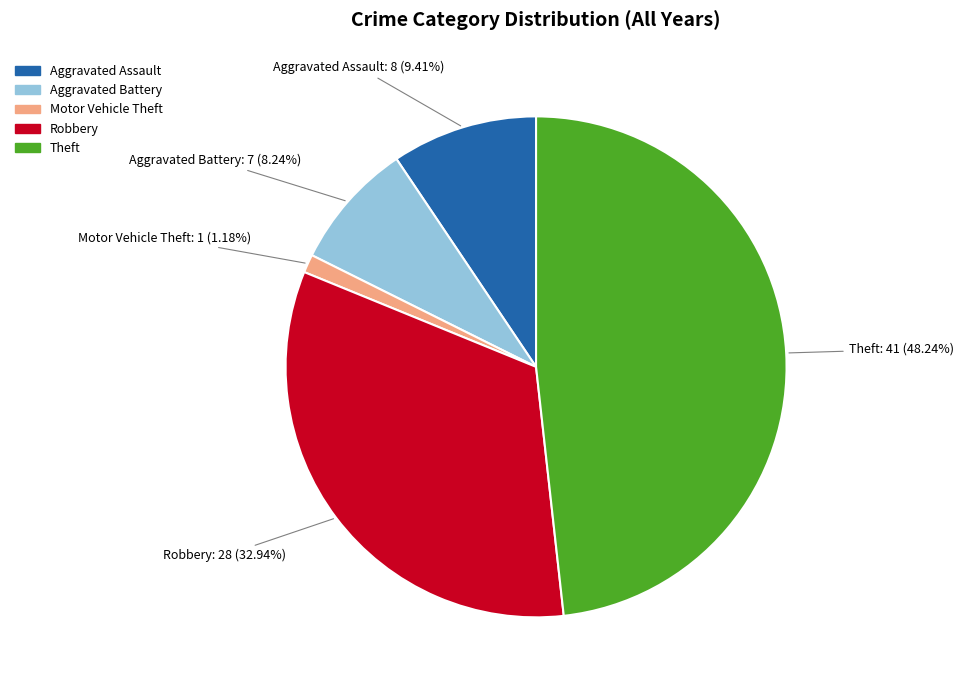

Do Aggravated Assault and Theft together represent more than half of the pie?

Yes